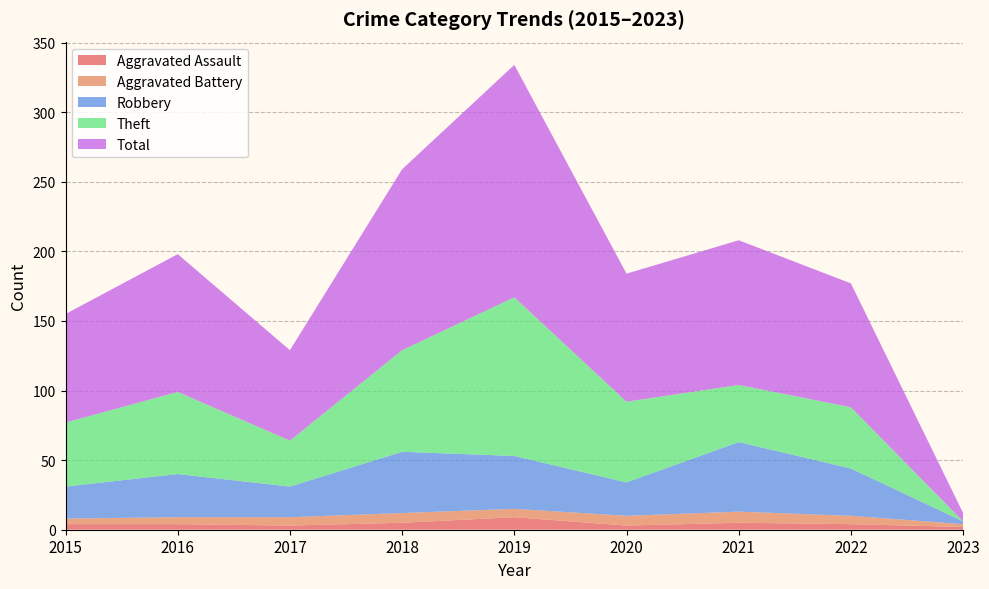

Reading right to left, transcribe all the data shown in this chart.

Aggravated Assault: 2	4	5	3	9	5	3	4	4
Aggravated Battery: 2	6	8	7	6	7	6	5	4
Robbery: 2	34	50	24	38	44	22	31	23
Theft: 0	44	41	58	114	73	33	59	46
Total: 6	89	104	92	167	130	65	99	78